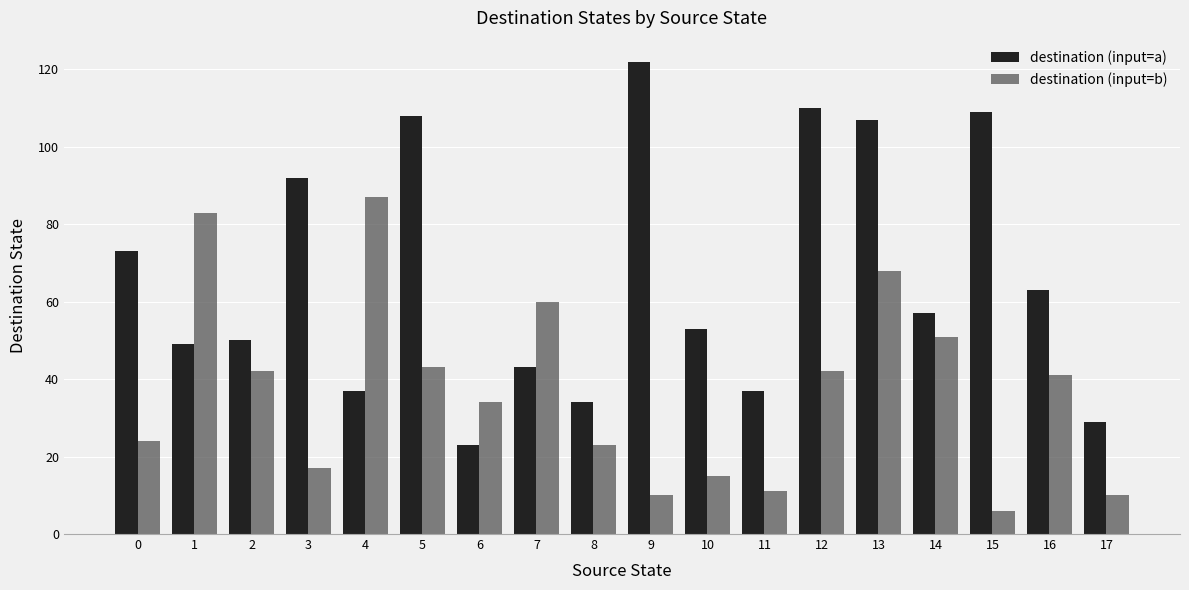

What value does the destination (input=a) series have at 7, to the nearest 10?

40